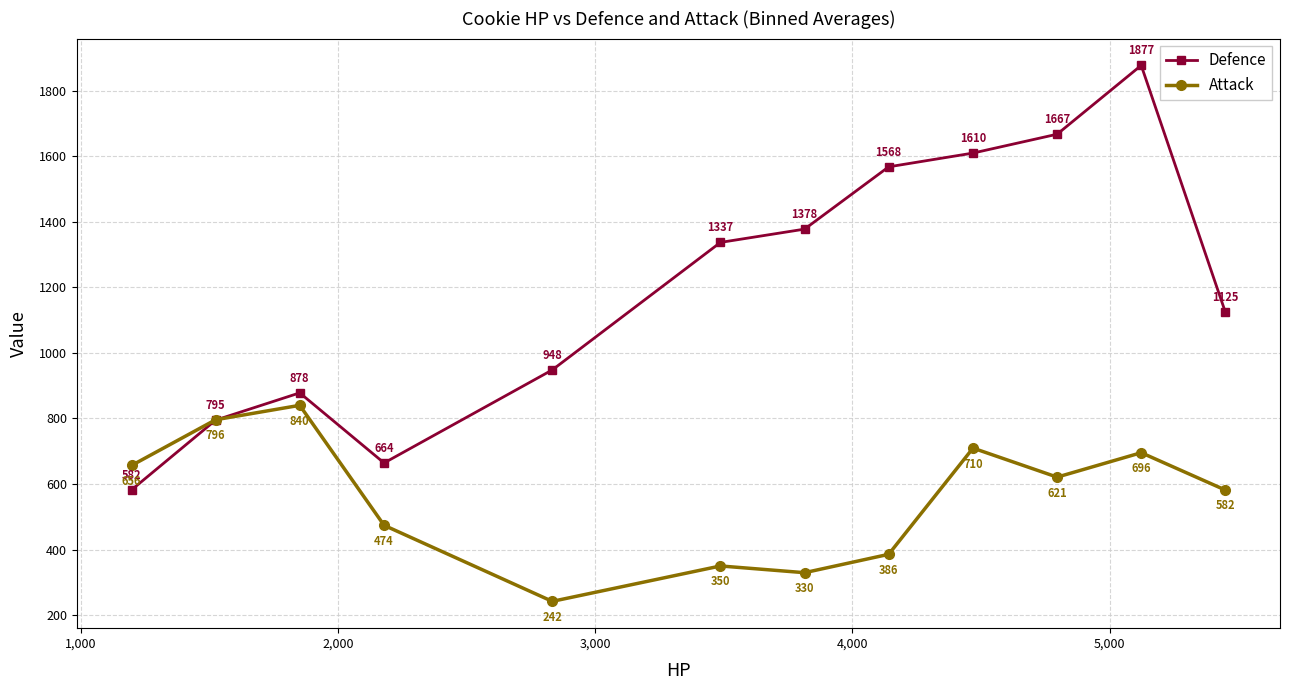

What is the value of the Attack point at the 10th from the left?

621.0